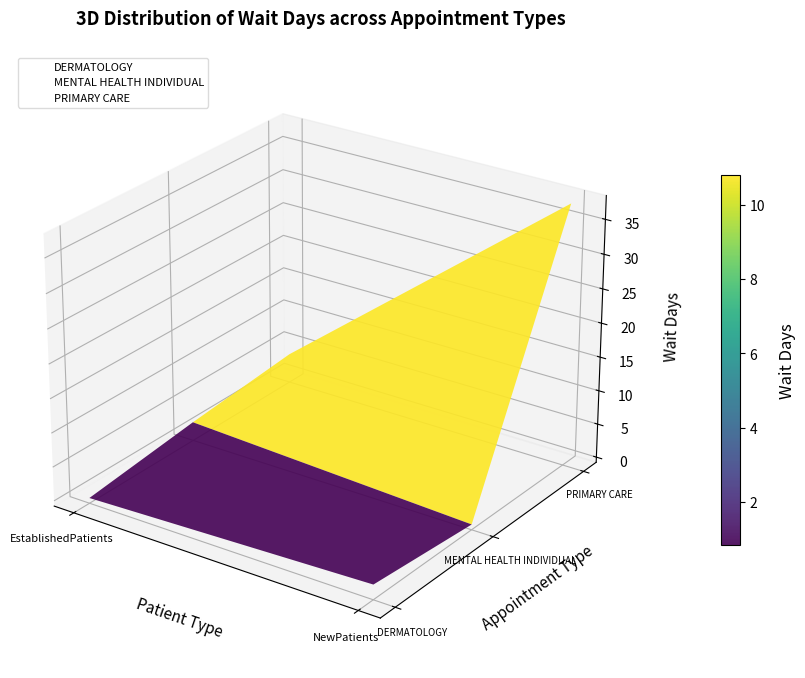

The PRIMARY CARE series shows 0.0 at NewPatients. True or false?

False